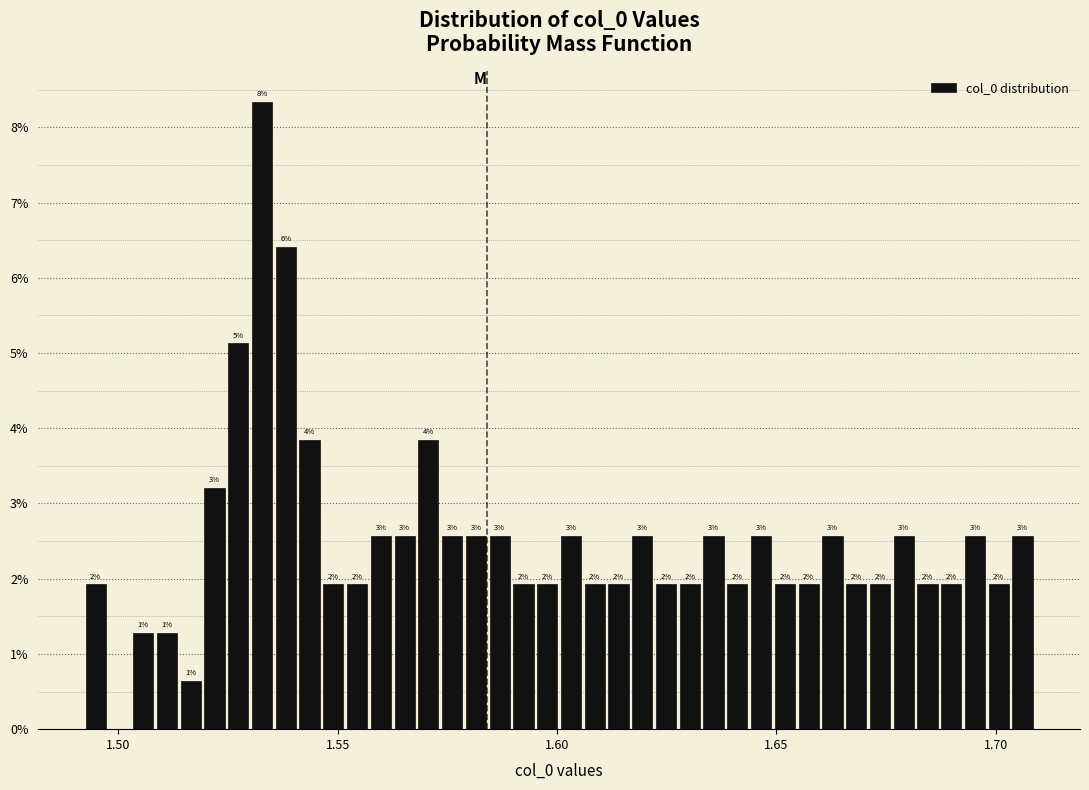

Read against the x-axis, roughly where is the centre of the tallest bar?

1.535